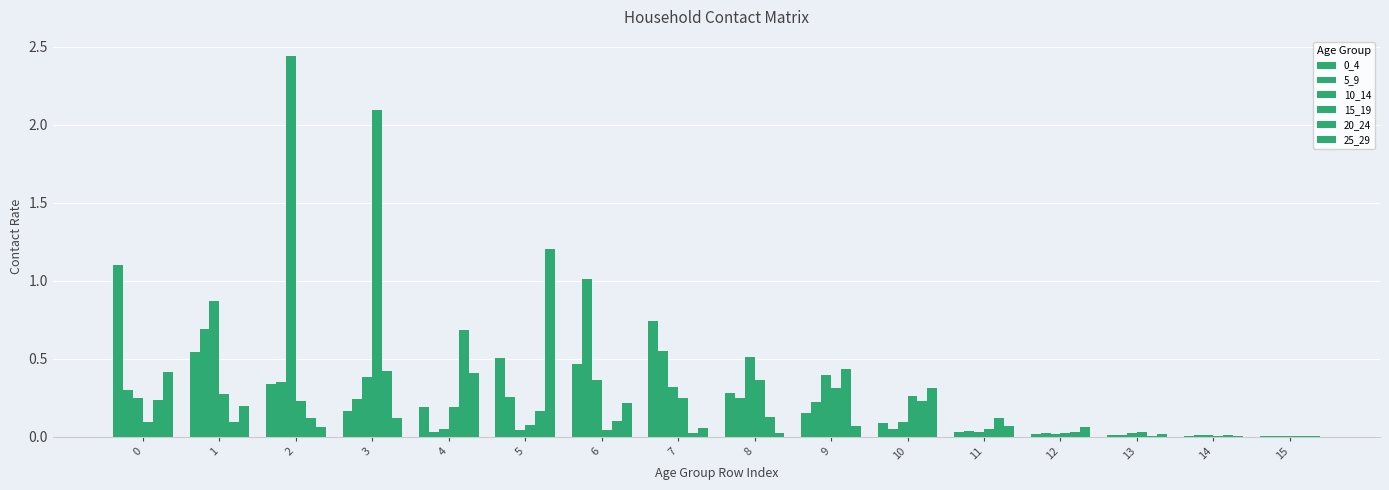

How many series are shown in this chart?

6